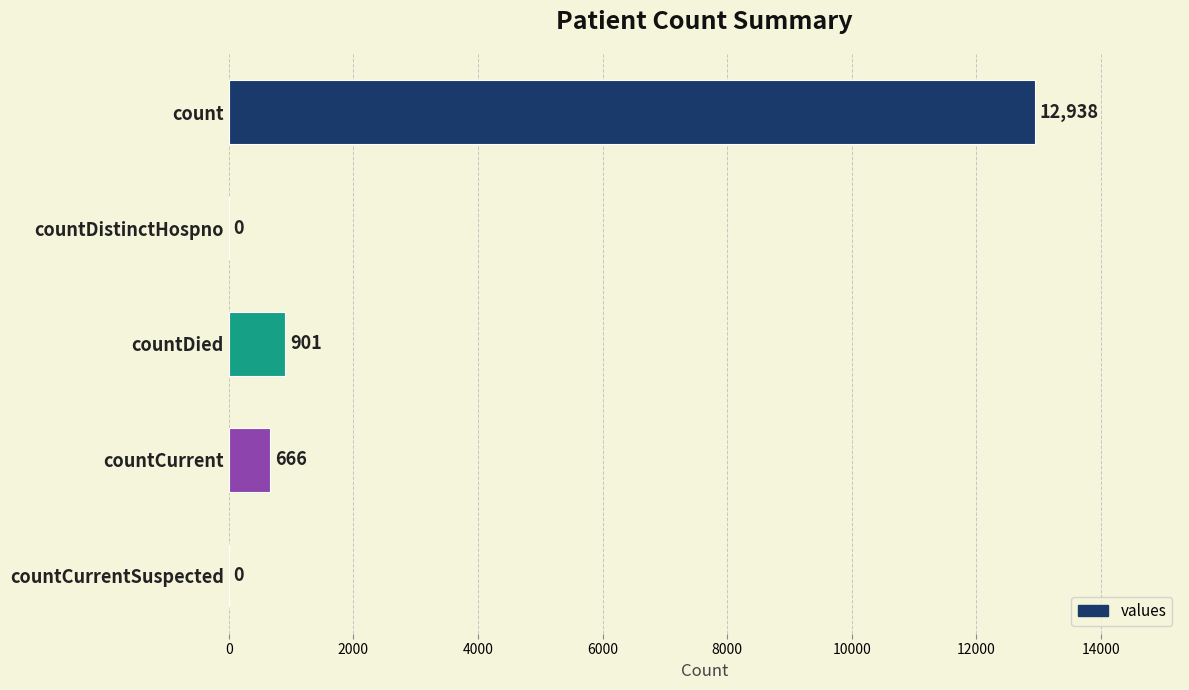

What is the change in value from countDied to countCurrentSuspected?

-901